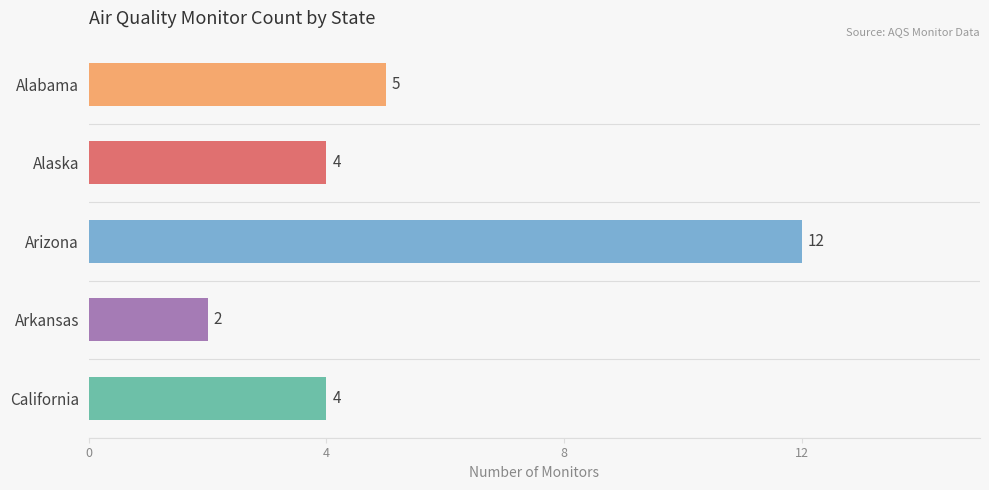

Count the values in the range 4 to 5.

3